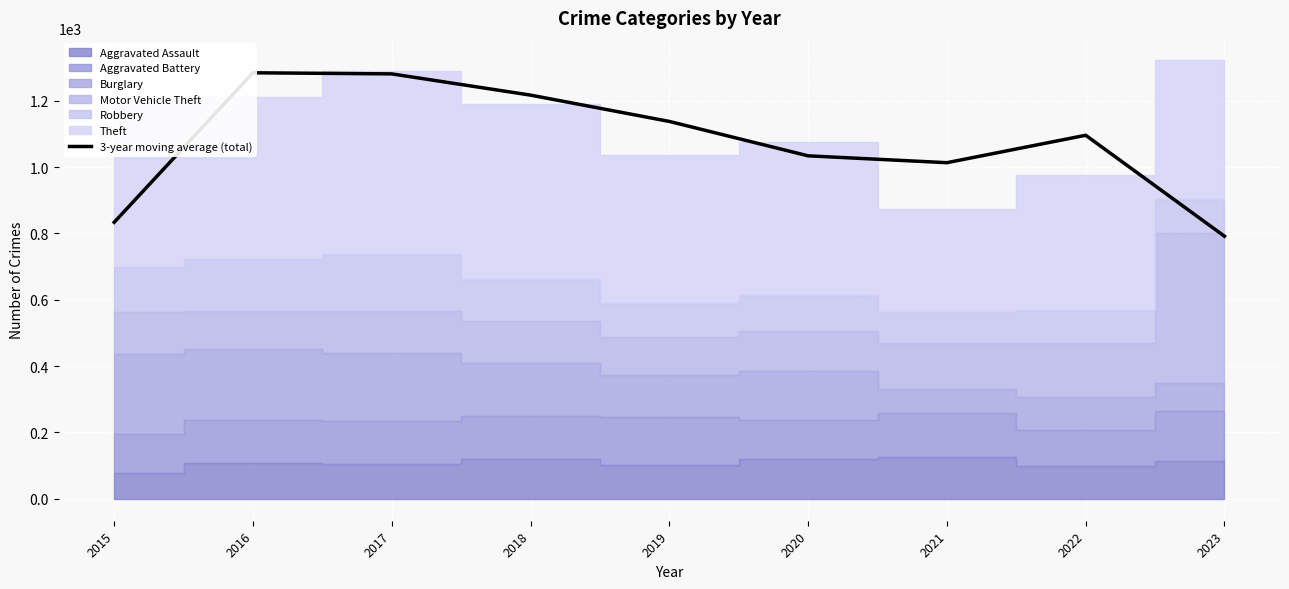

What is the approximate value at 2019?

1137.3